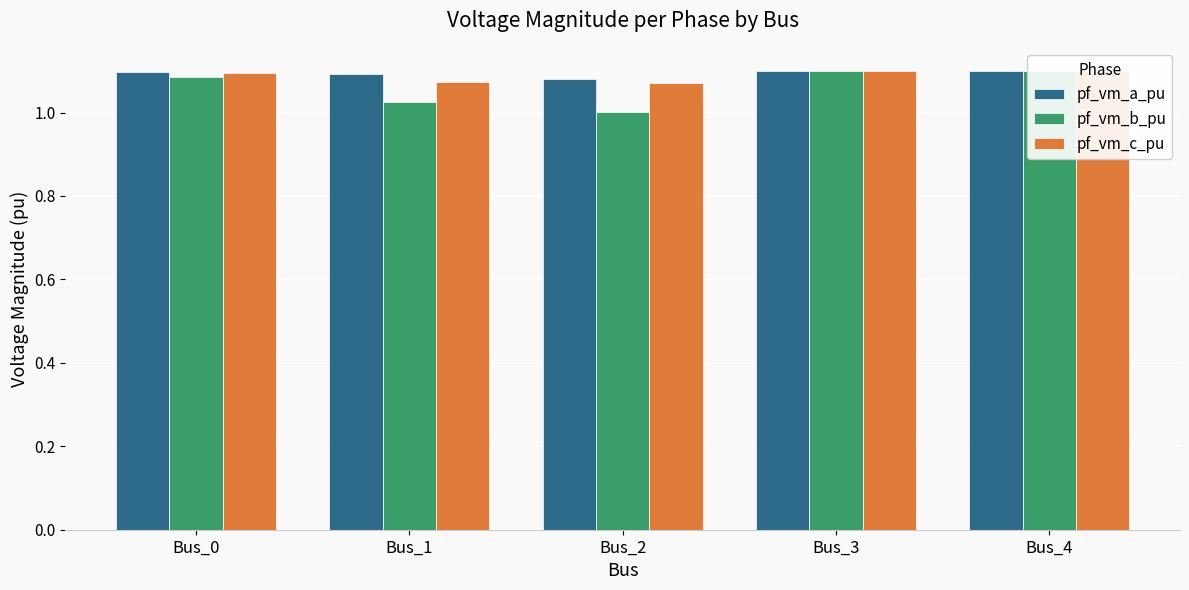

What are all the series names shown in the legend?

pf_vm_a_pu, pf_vm_b_pu, pf_vm_c_pu